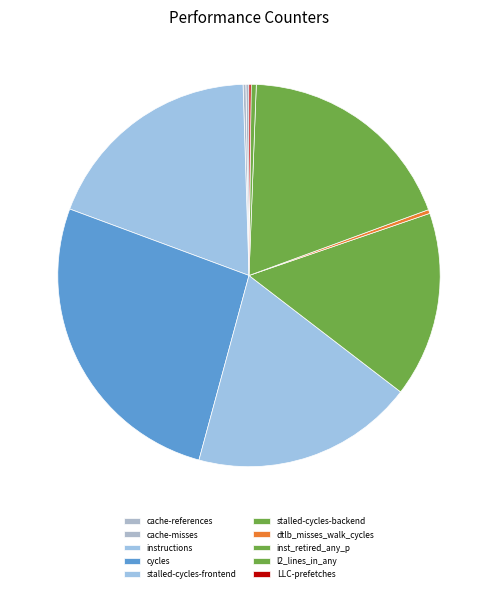

How many segments does this pie chart have?

10